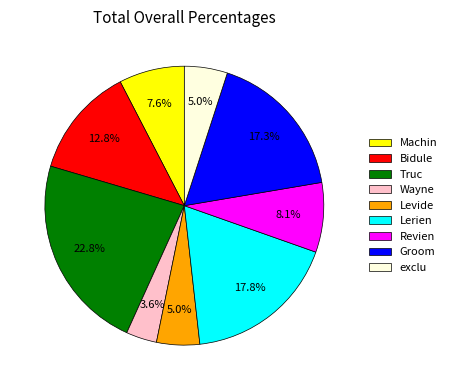

To the nearest percent, what is the average slice percentage?

11%